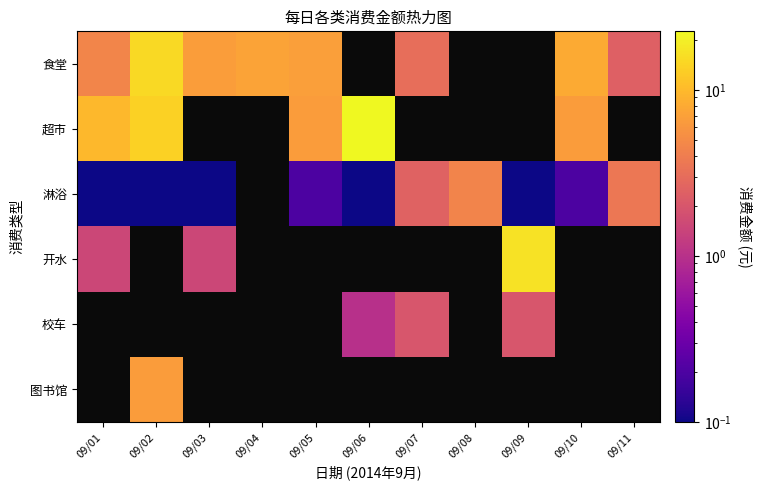

Rank the series at 09/01 from lowest to highest value.

淋浴, 开水, 食堂, 超市, 校车, 图书馆